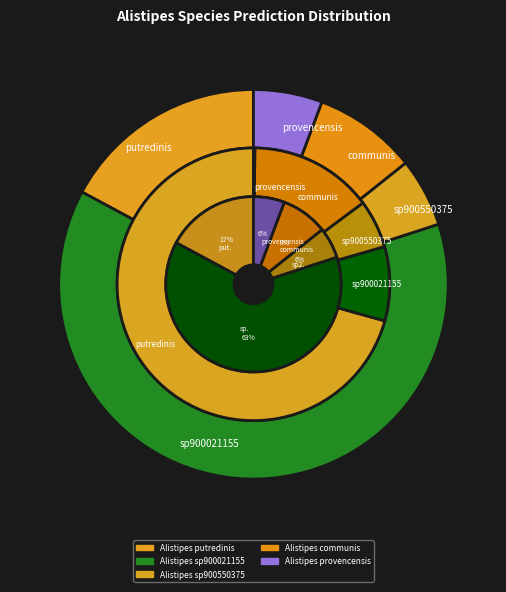

What is the difference between the highest and lowest values at s__Alistipes putredinis?

6